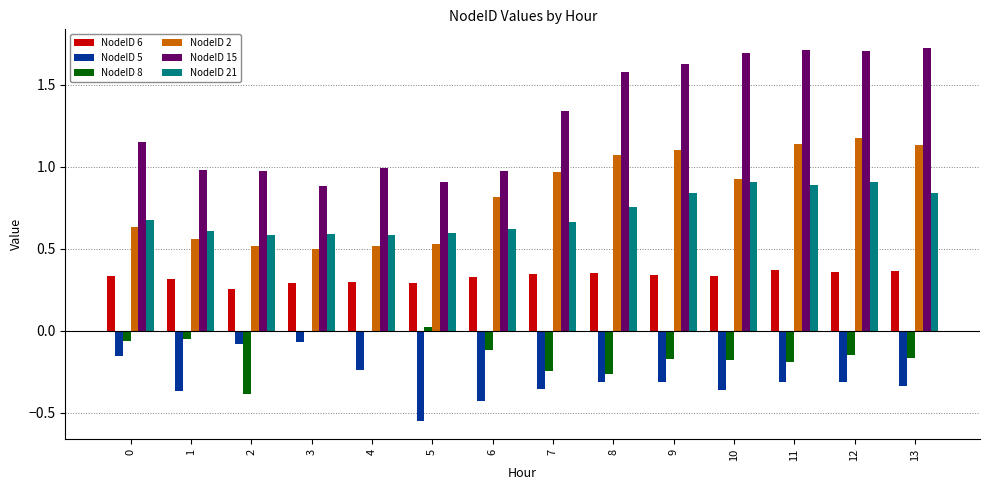

How many groups of bars are there?

14